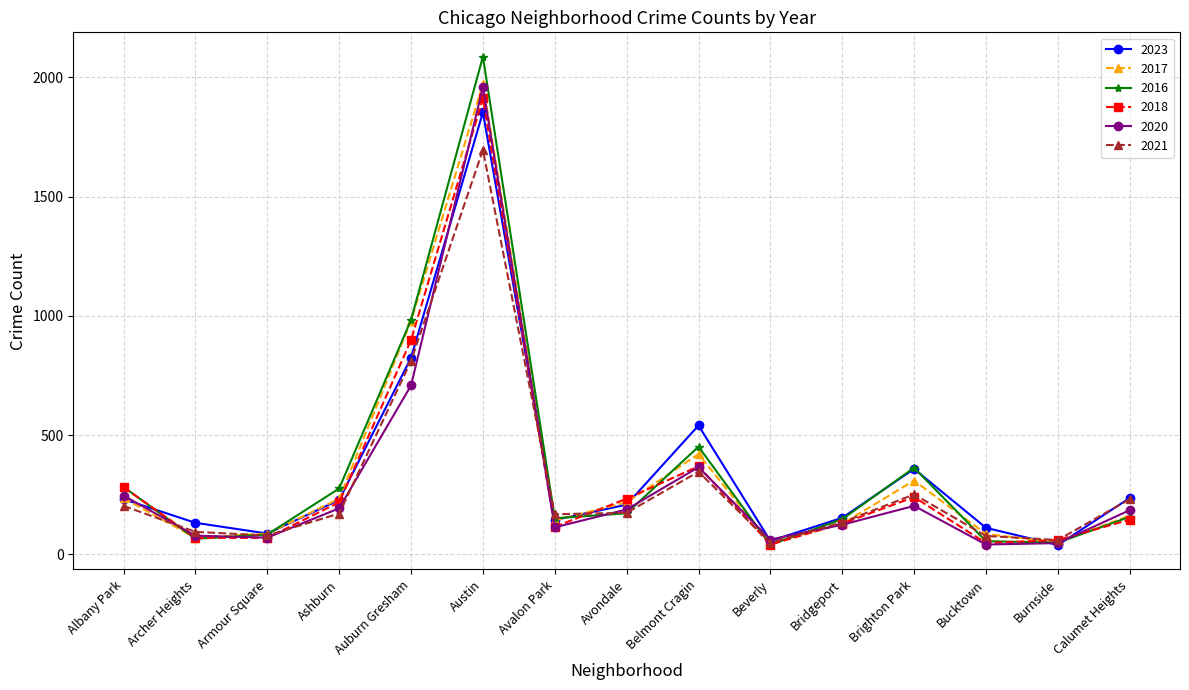

What is the total value across all series at Calumet Heights?

1116